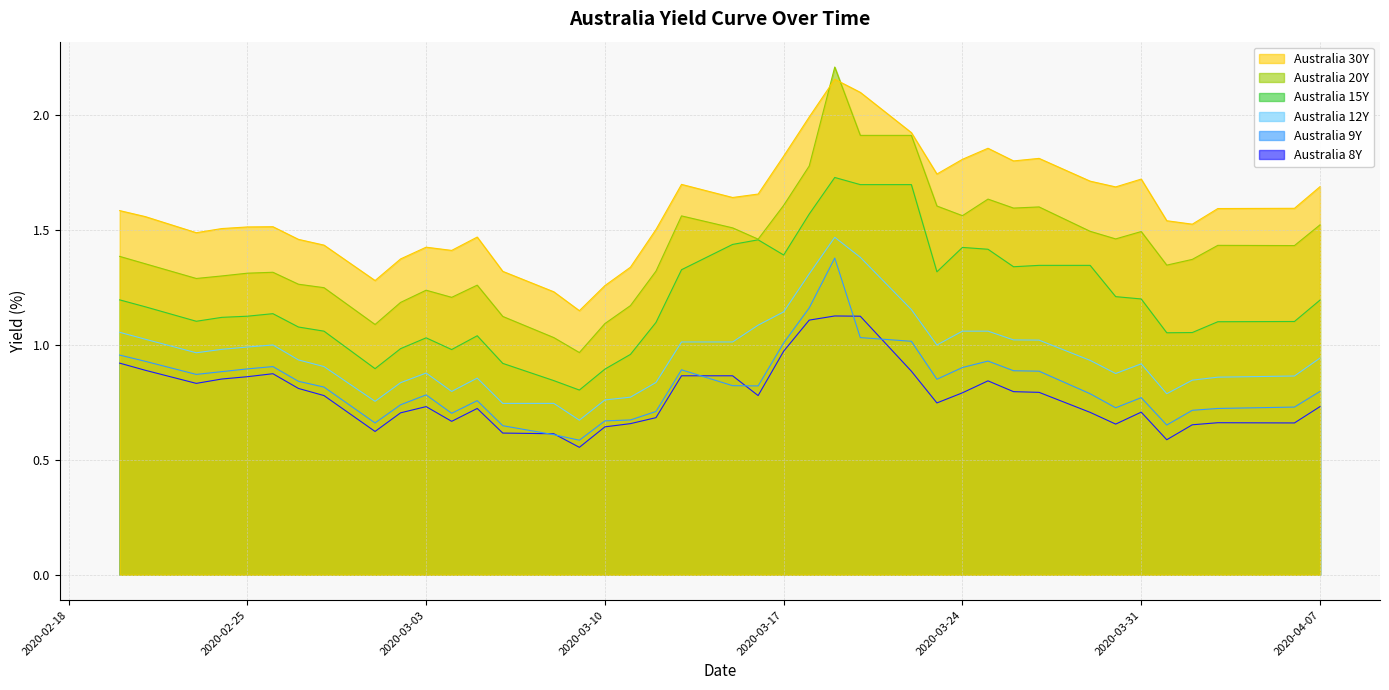

At how many categories does at least one series exceed 1?

40